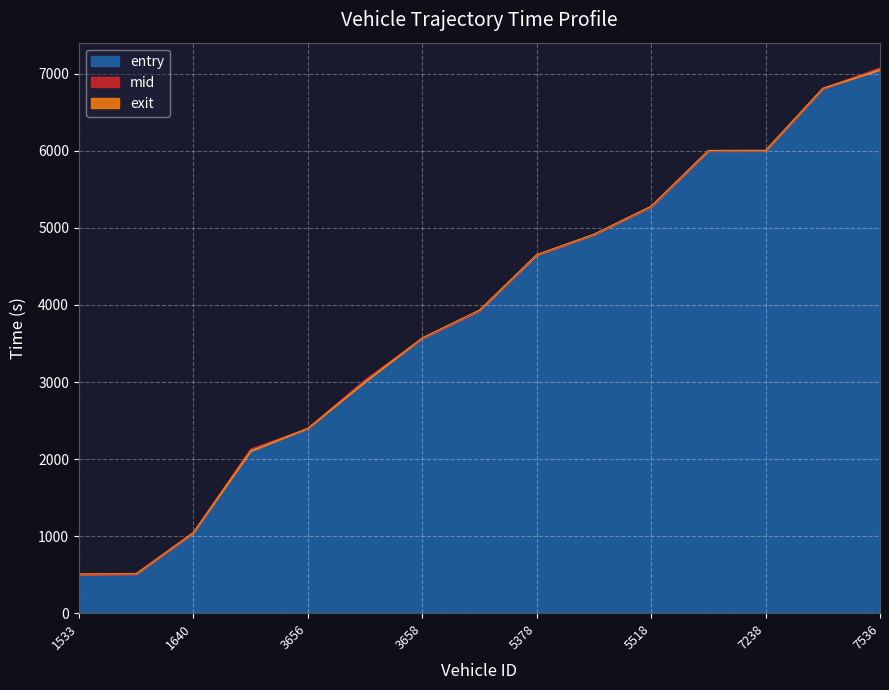

What position from the right is 5376?

8